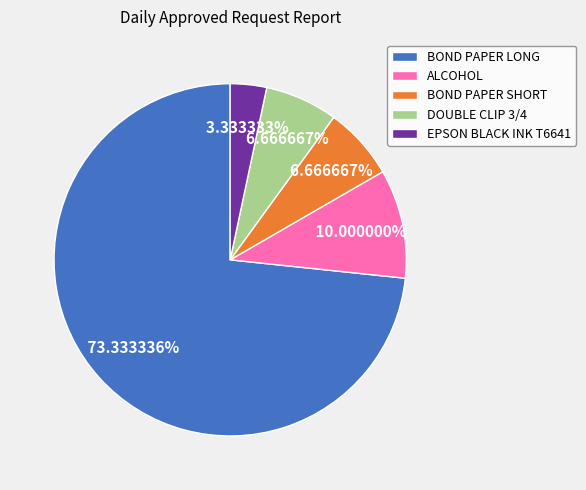

To the nearest percent, what percentage of the pie is DOUBLE CLIP 3/4?

7%